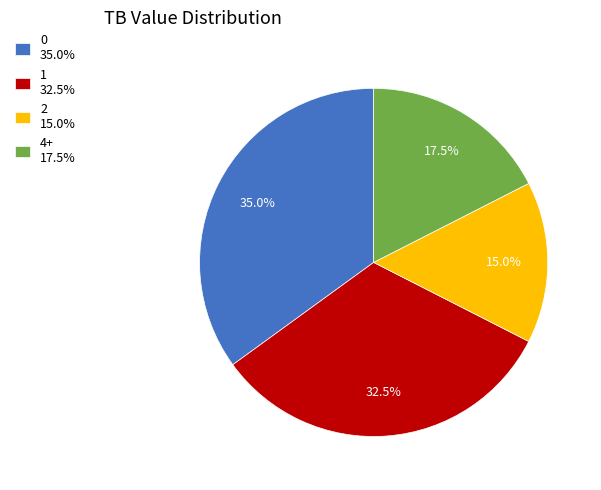

Is there any slice that represents more than half of the pie?

No